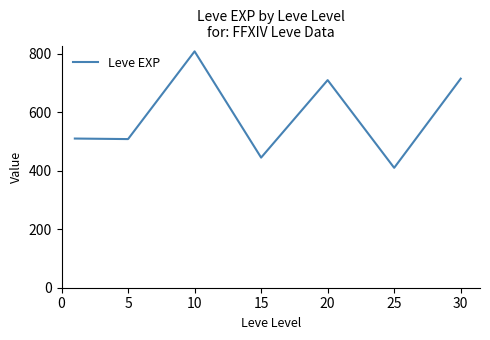

What is the sum of all values?

4106.8